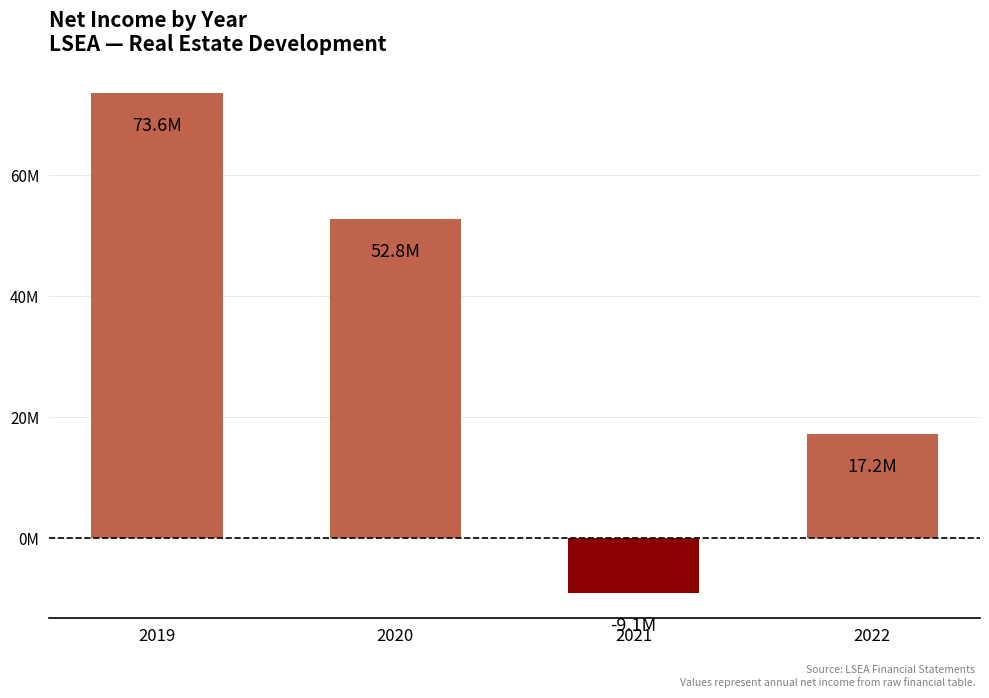

What is the value of the 2nd bar from the left?

52786000